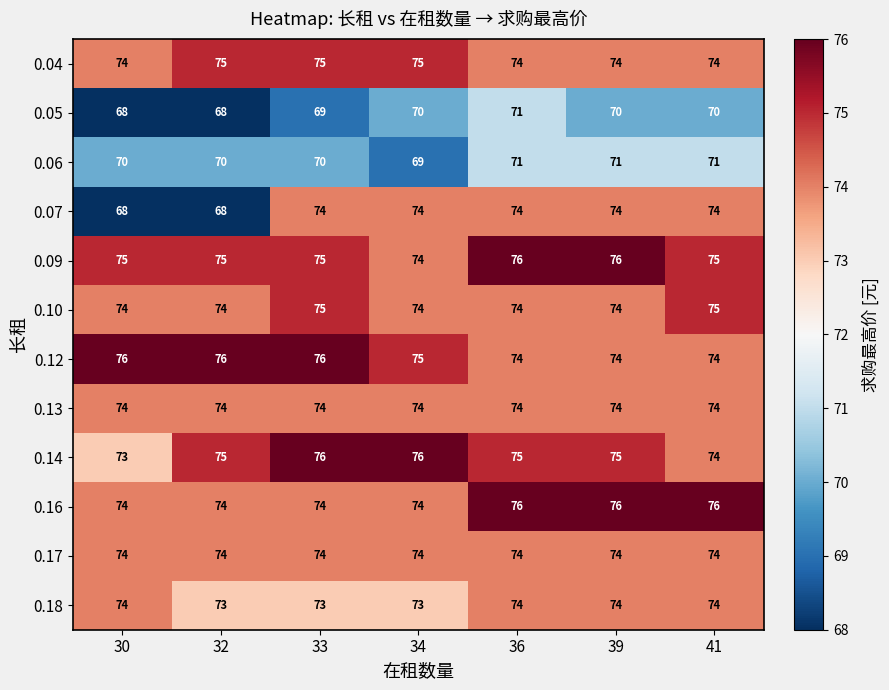

What is the difference between the highest and lowest values at 33?

7